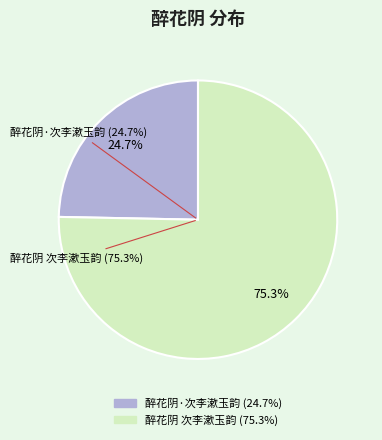

What percentage is NOT represented by 醉花阴·次李漱玉韵?

75.3%